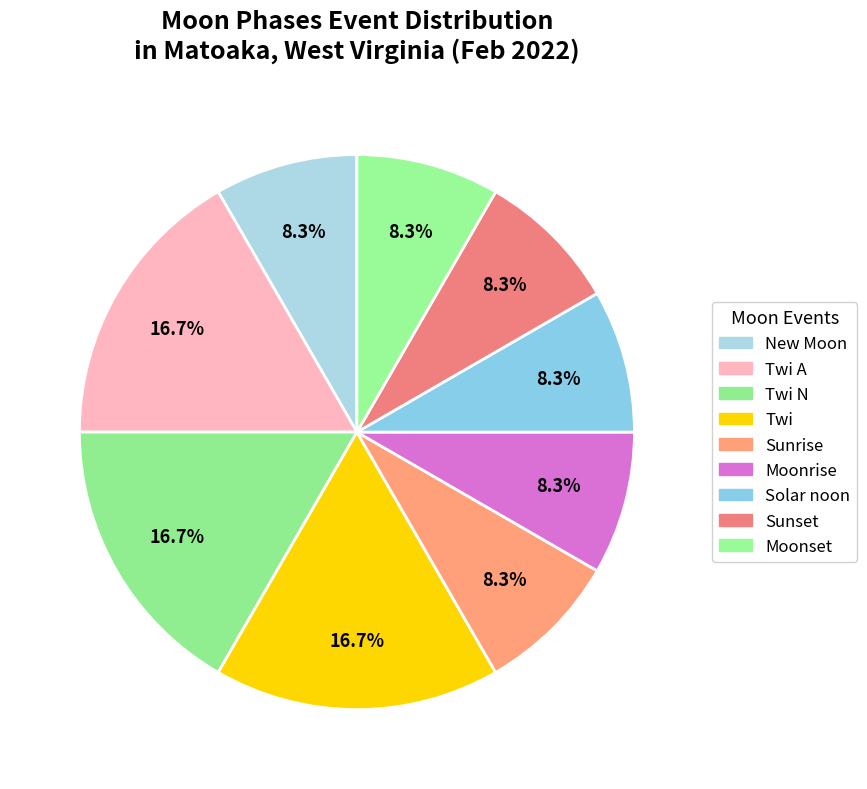

Do Solar noon and Moonrise together represent more than half of the pie?

No